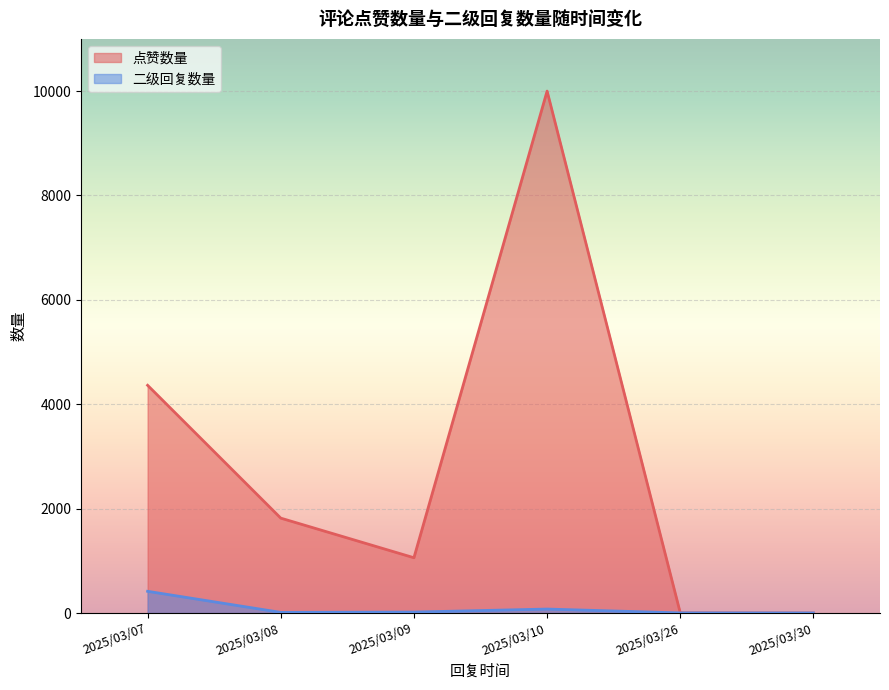

Which series has the widest spread of values?

点赞数量